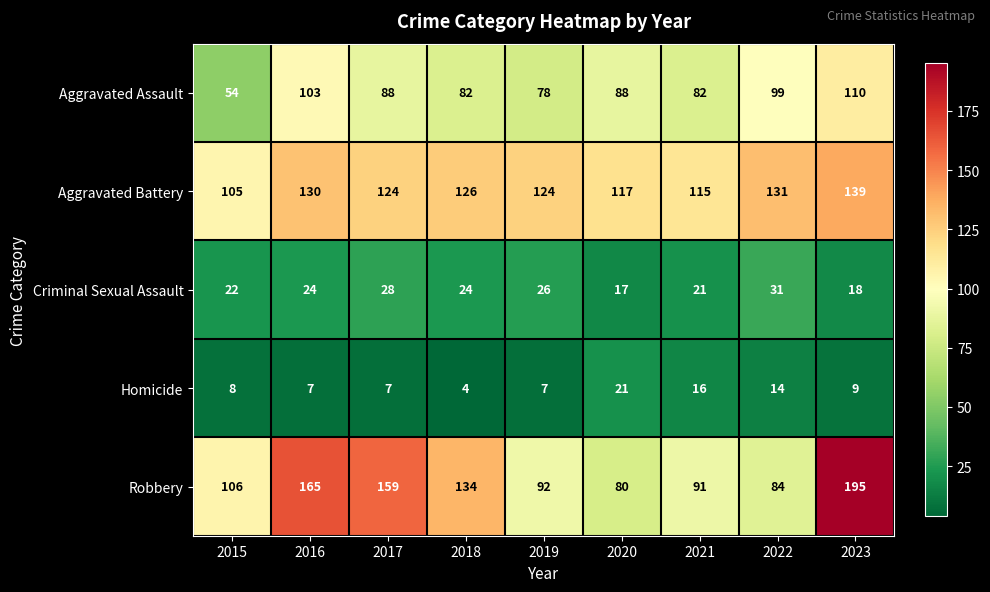

What is the difference between the second highest and second lowest values in the Homicide series?

9